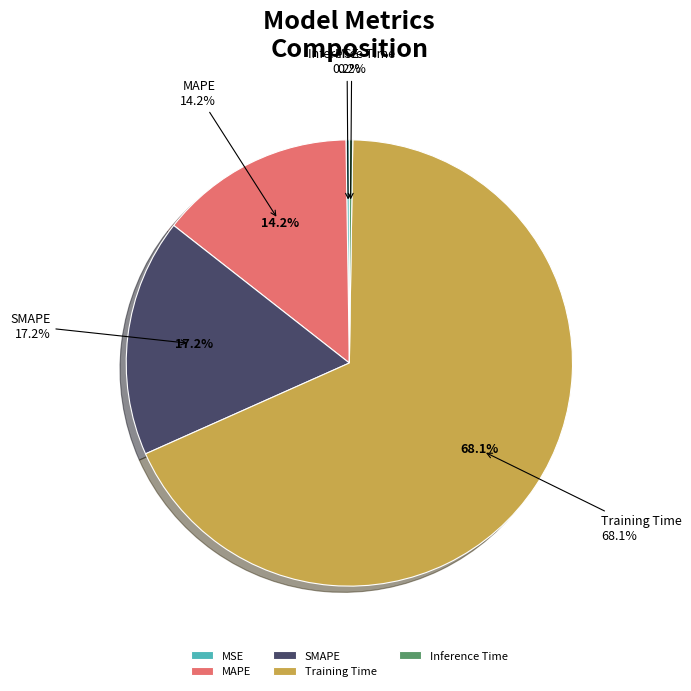

What is the smallest slice in the pie chart?

MSE